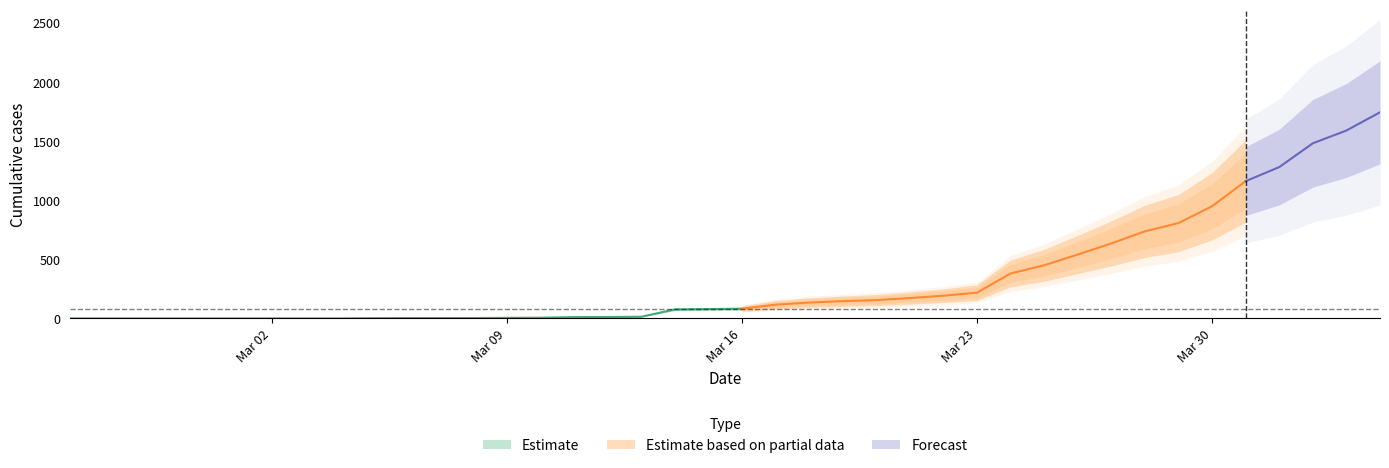

True or false: TI has more than 1 points higher than both neighbors.

False